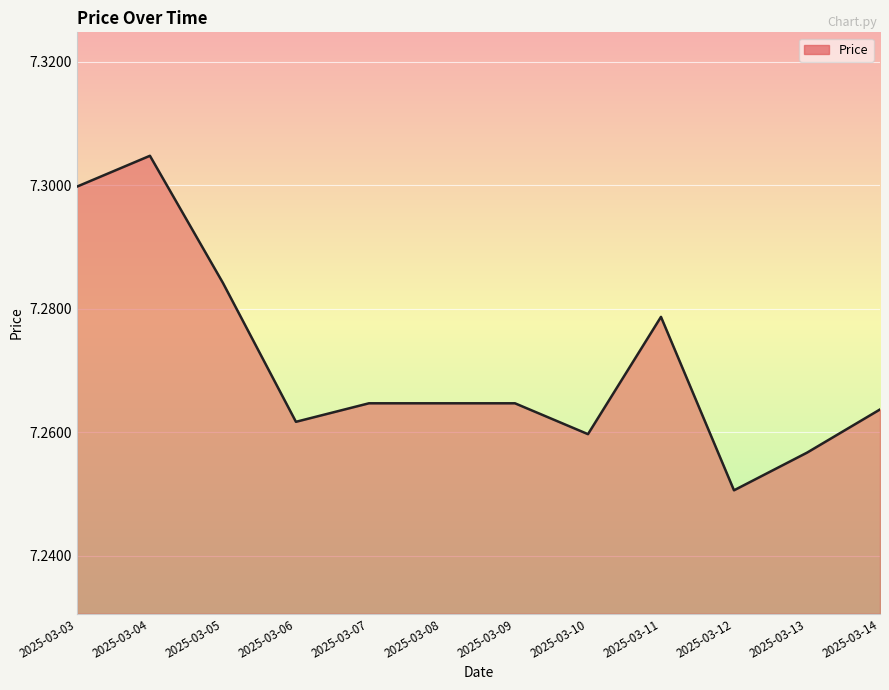

Approximately how many times larger is the value at 2025-03-05 compared to 2025-03-14?

1.0